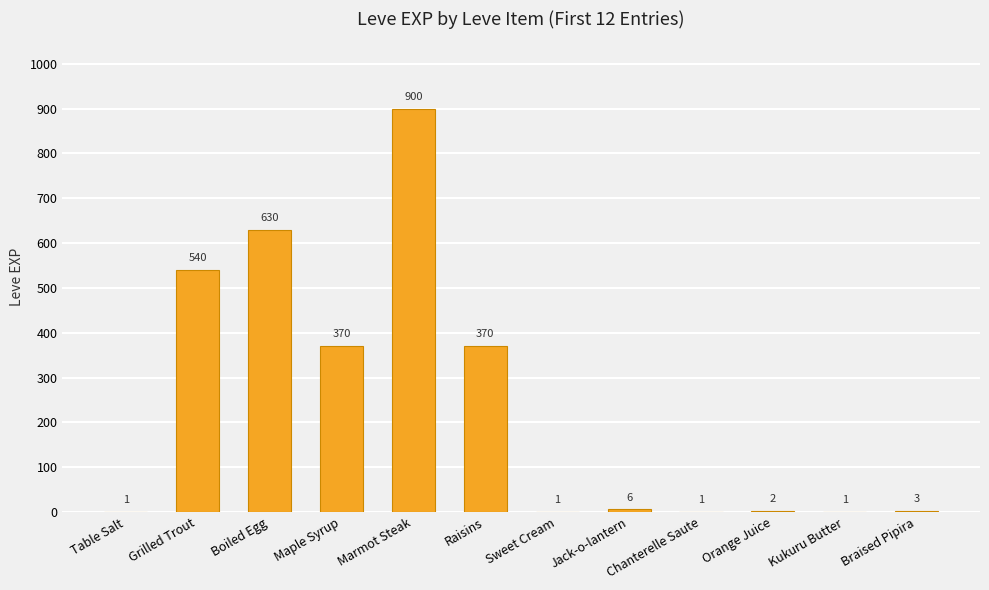

True or false: the data shows 540 at Grilled Trout.

True